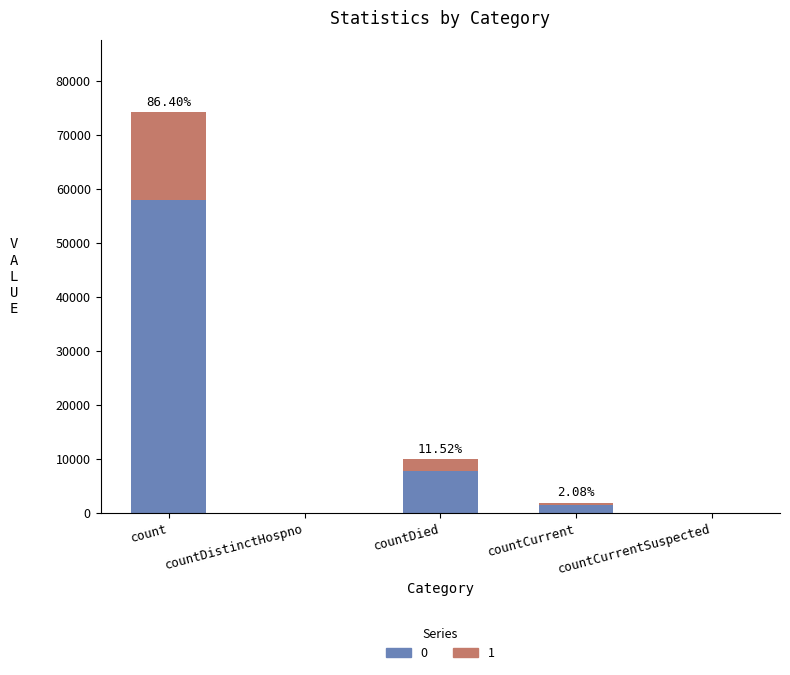

At which category is the sum across all series the highest?

count